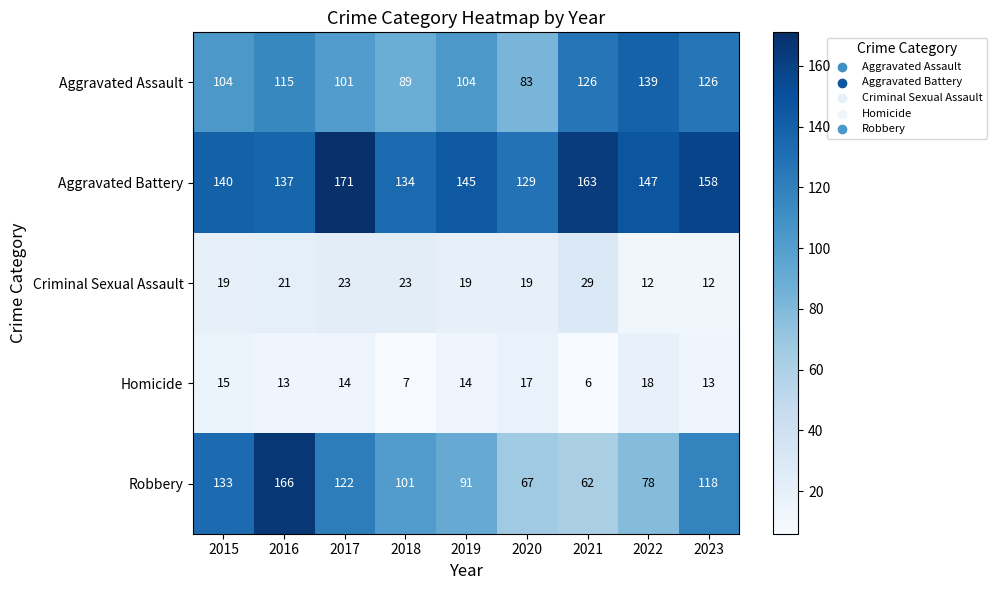

What is the sum of all Homicide values?

117